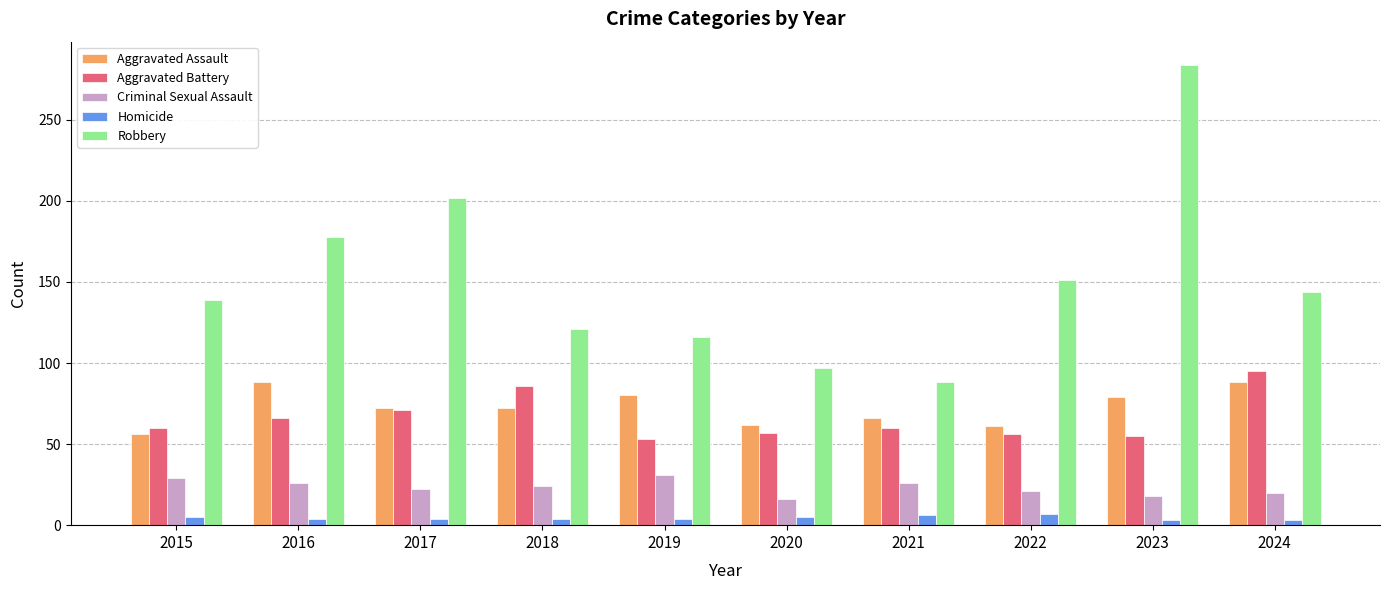

What is the difference between the maximum and second lowest values in the Criminal Sexual Assault series?

13